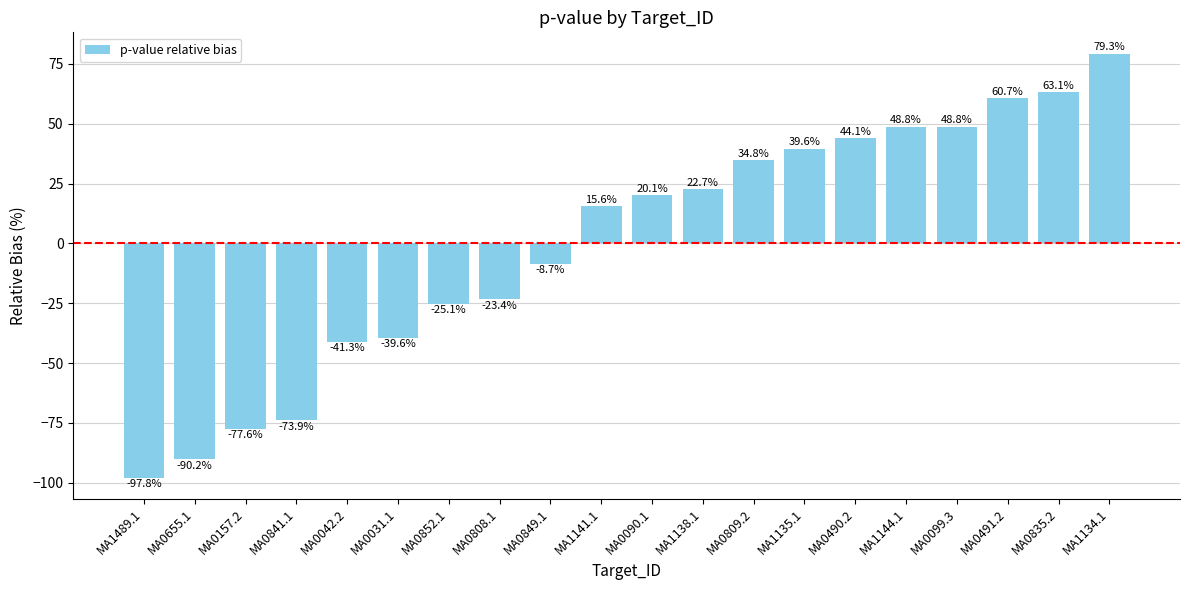

Reading right to left, list all the values displayed in this chart.

79.3	63.1	60.7	48.8	48.8	44.1	39.6	34.8	22.7	20.1	15.6	-8.7	-23.4	-25.1	-39.6	-41.3	-73.9	-77.6	-90.2	-97.8